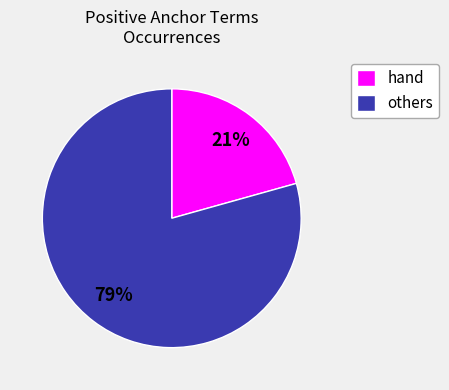

To the nearest percent, what portion does others represent?

79%